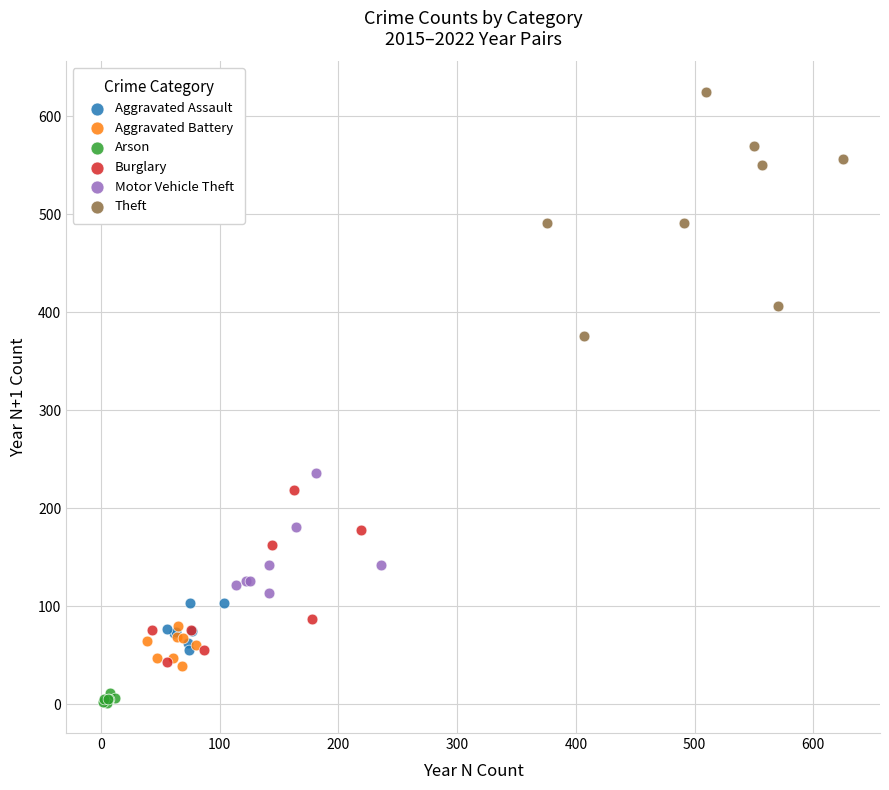

Which series contains the lowest Y value?

Arson